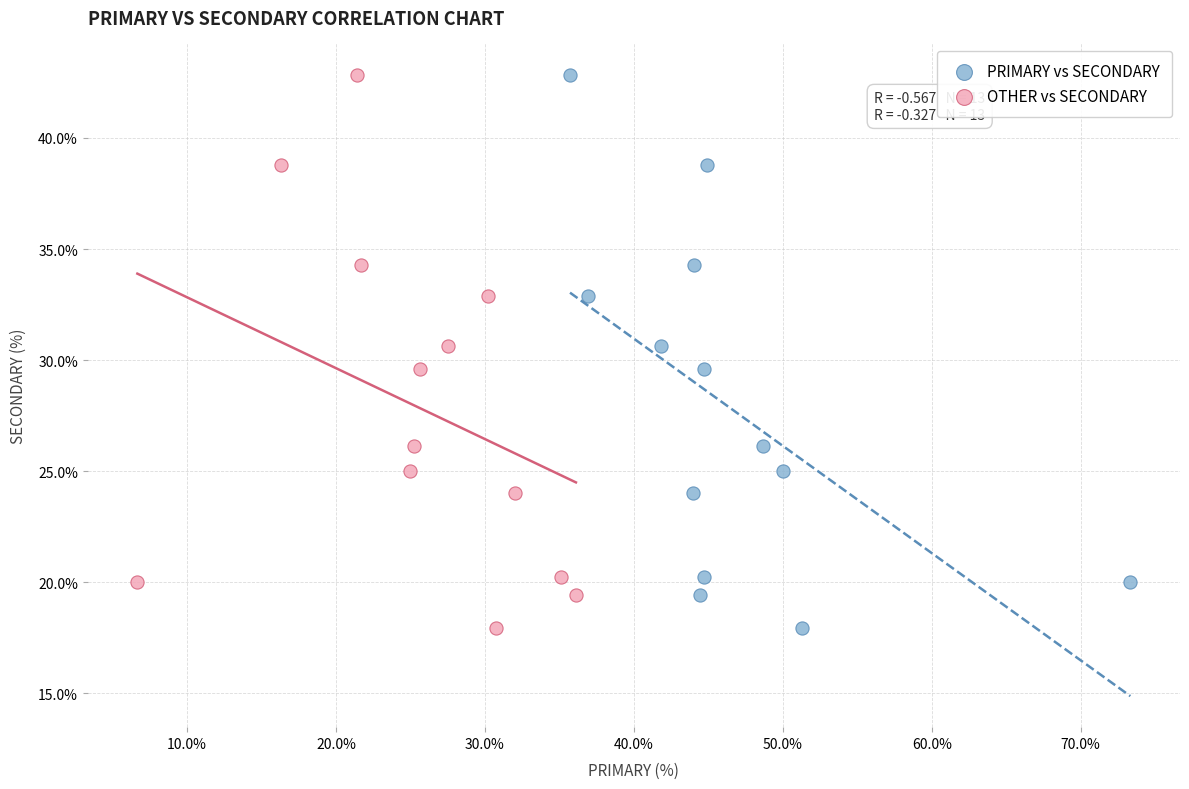

What are all the series names shown in the legend?

PRIMARY vs SECONDARY, OTHER vs SECONDARY